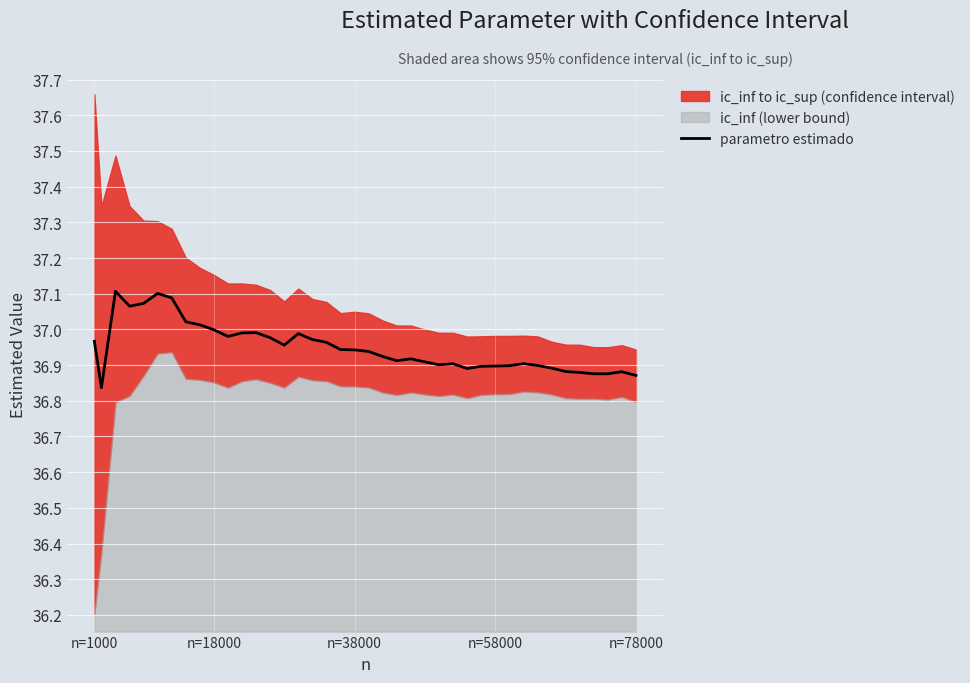

How many points are lower than both their immediate neighbors (excluding endpoints)?

8